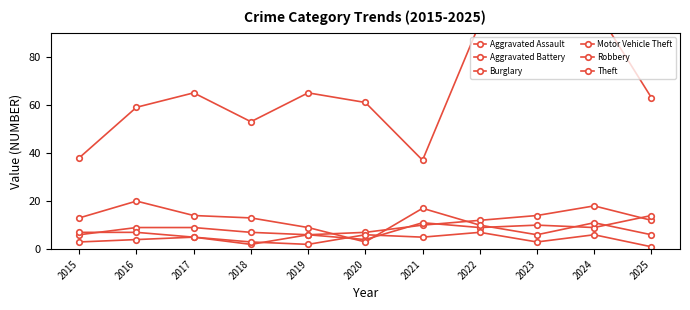

Which series has the largest total across all categories?

Theft